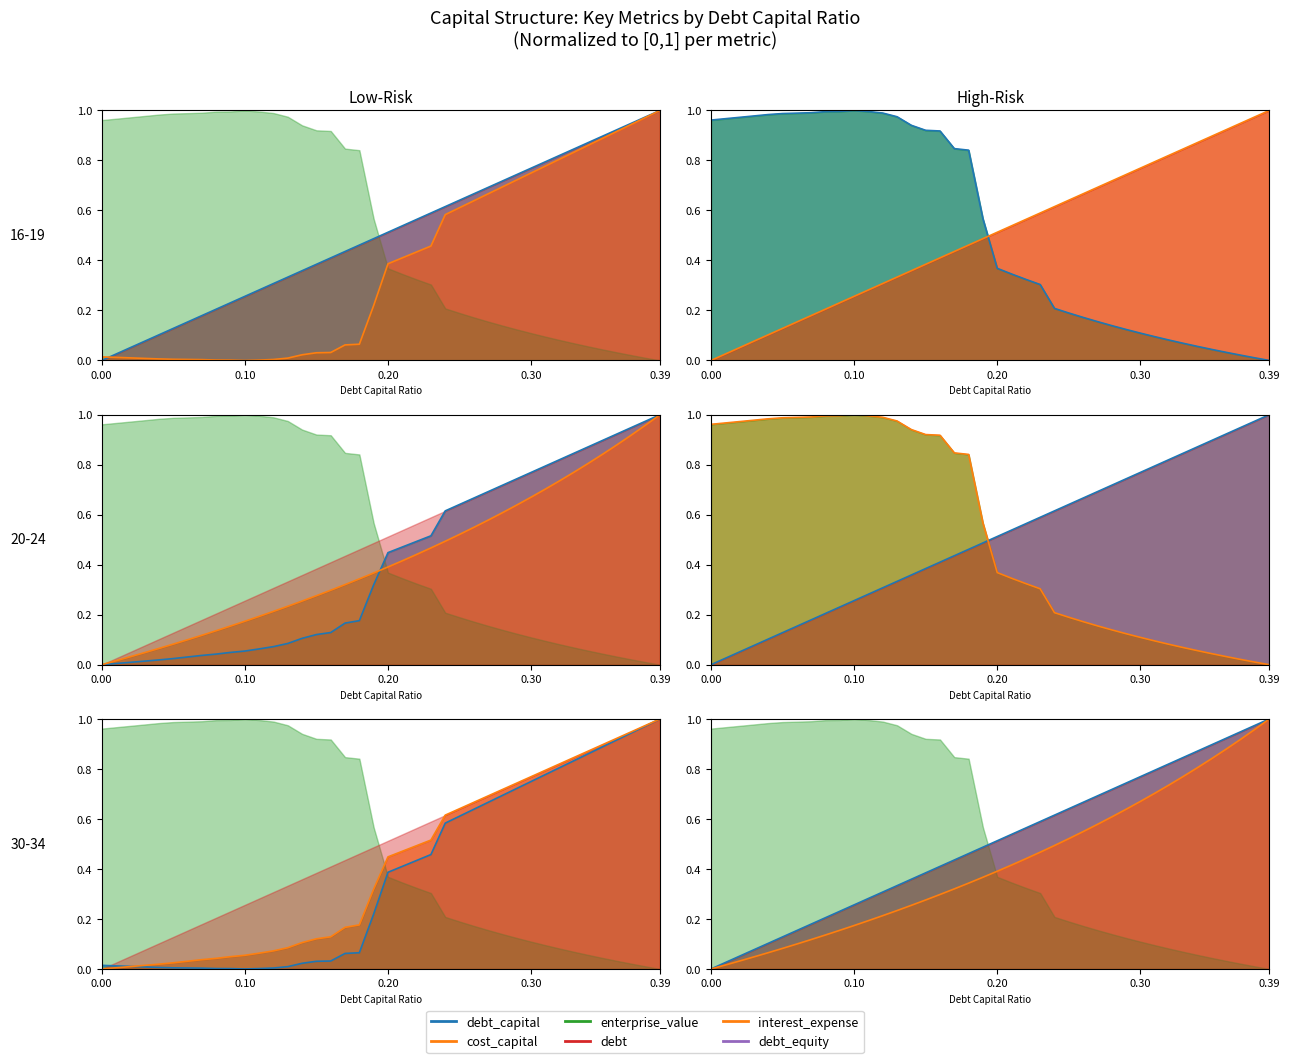

What is the difference between the maximum and minimum values in the interest_expense (line) series?

1.0